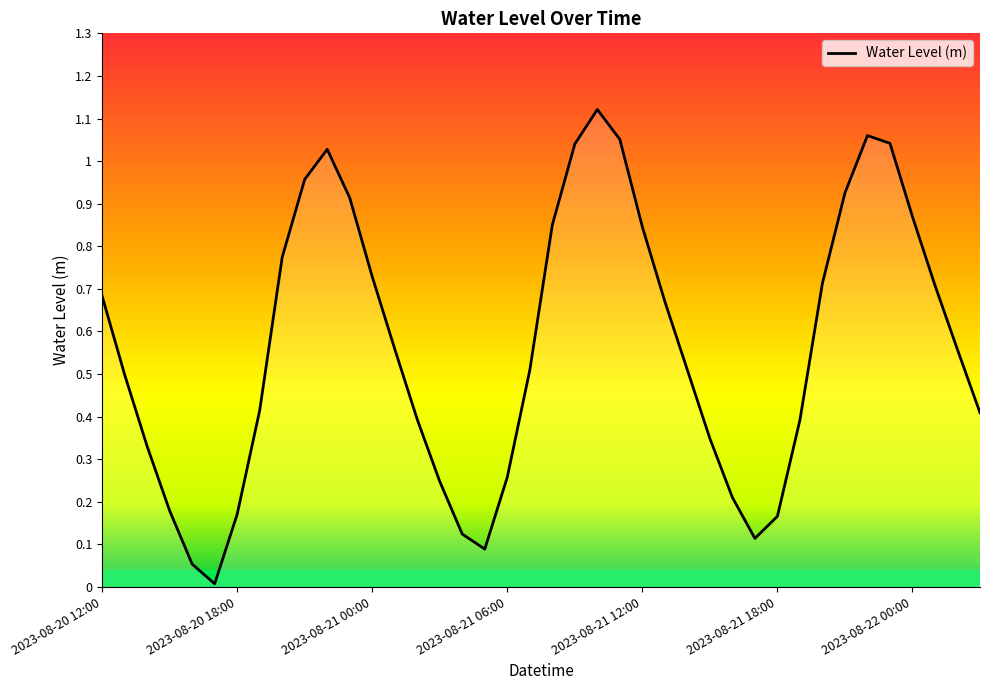

Rank the categories by value from highest to lowest.

2023-08-21 10:00, 2023-08-21 22:00, 2023-08-21 11:00, 2023-08-21 23:00, 2023-08-21 09:00, 2023-08-20 22:00, 2023-08-20 21:00, 2023-08-21 21:00, 2023-08-20 23:00, 2023-08-22 00:00, 2023-08-21 08:00, 2023-08-21 12:00, 2023-08-20 20:00, 2023-08-21 00:00, 2023-08-21 20:00, 2023-08-22 01:00, 2023-08-20 12:00, 2023-08-21 13:00, 2023-08-21 01:00, 2023-08-22 02:00, 2023-08-21 14:00, 2023-08-21 07:00, 2023-08-20 13:00, 2023-08-20 19:00, 2023-08-22 03:00, 2023-08-21 02:00, 2023-08-21 19:00, 2023-08-21 15:00, 2023-08-20 14:00, 2023-08-21 06:00, 2023-08-21 03:00, 2023-08-21 16:00, 2023-08-20 15:00, 2023-08-20 18:00, 2023-08-21 18:00, 2023-08-21 04:00, 2023-08-21 17:00, 2023-08-21 05:00, 2023-08-20 16:00, 2023-08-20 17:00